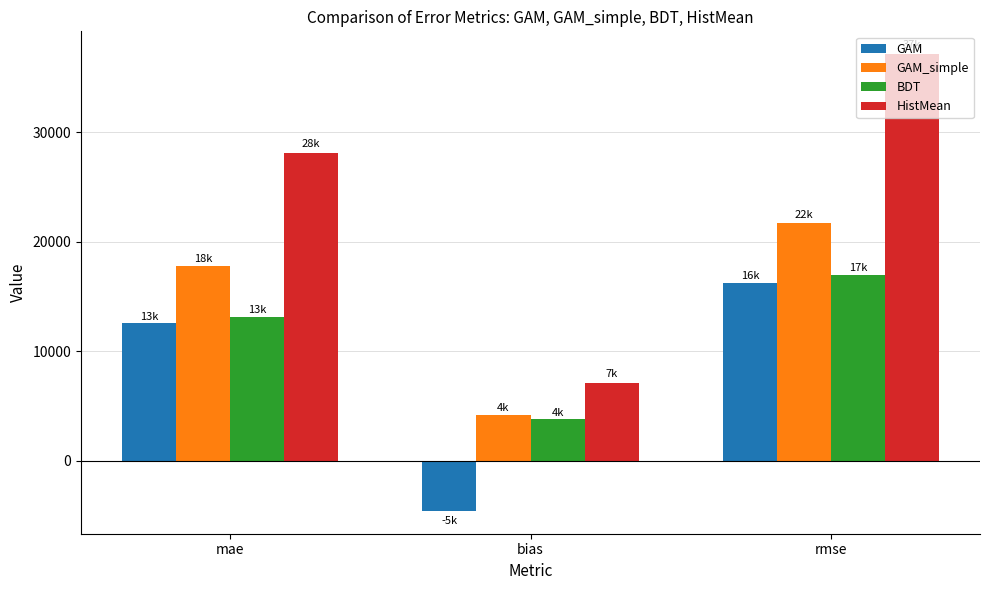

What is the average value of the GAM_simple series?

14575.1